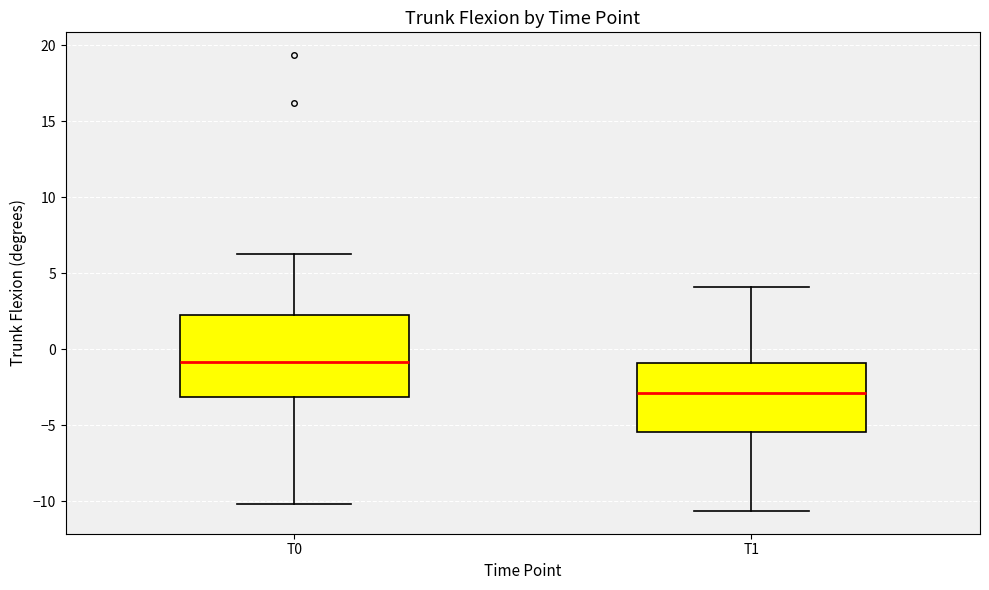

Where does the median line of the box for T1 sit on the y-axis? The values are not printed on the chart, so give them approximately, as read against the axis.

-3.0